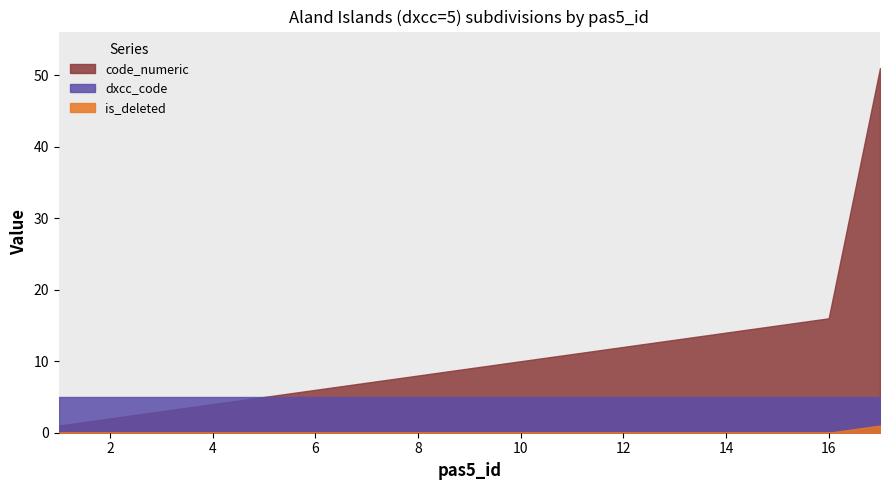

Where is dxcc_code nearest to the value 5?

1